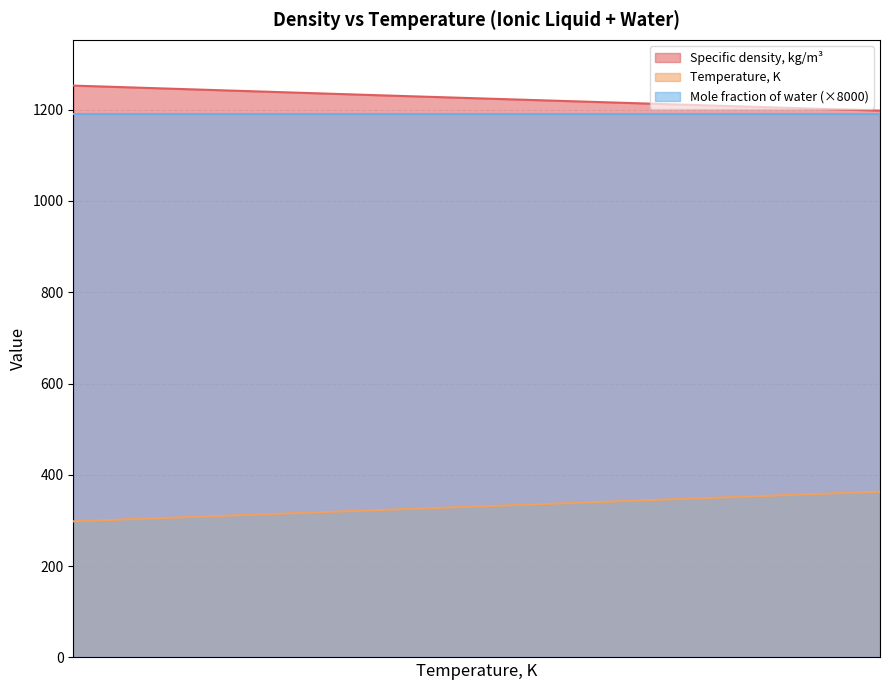

True or false: Temperature, K has a value of 313.1 at 313.15.

True